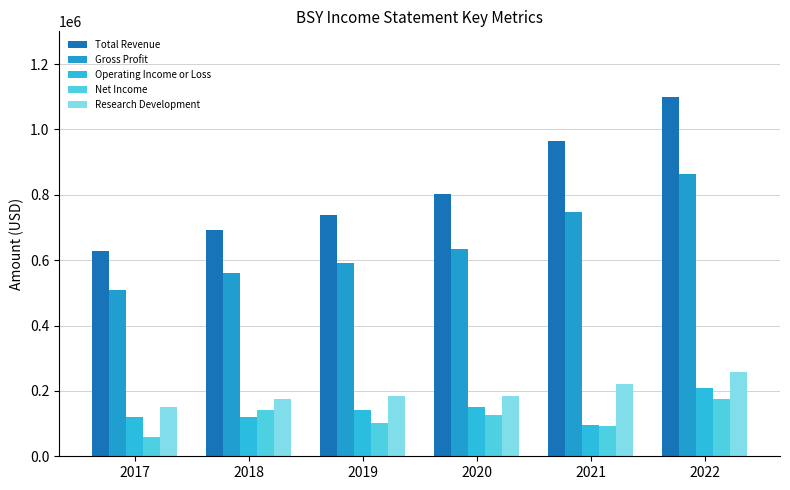

Between 2018 and 2019, which series saw the biggest shift?

Total Revenue